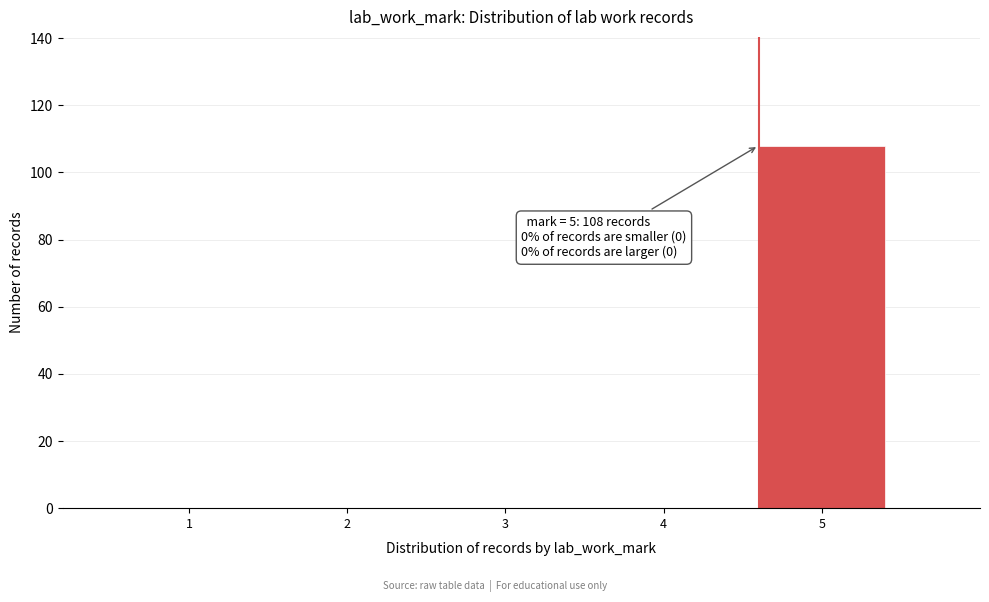

Reading left to right, extract all data points from this chart.

1=0	2=0	3=0	4=0	5=108